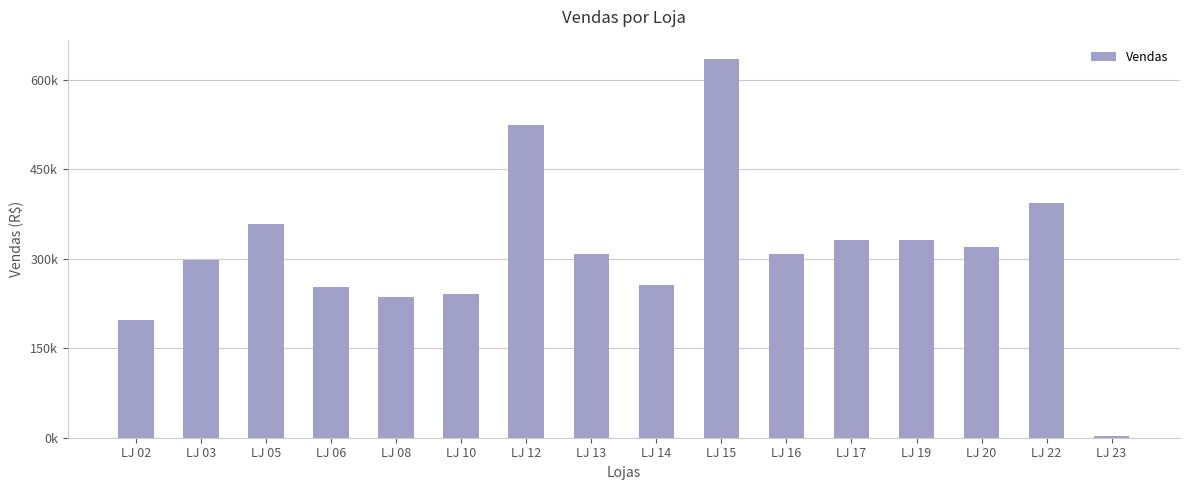

What is the difference between the maximum and minimum values?

632746.8